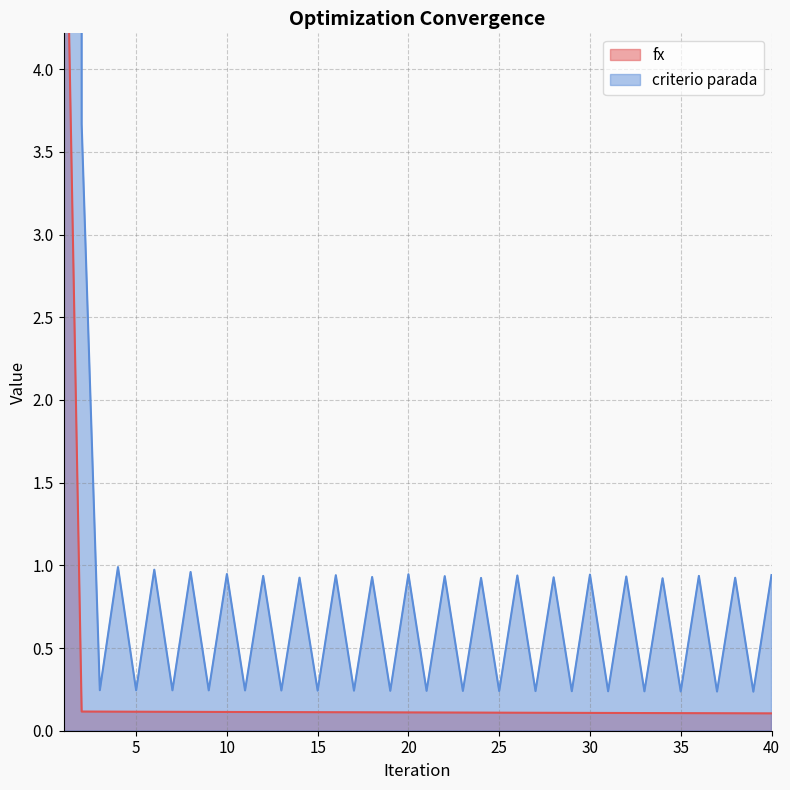

True or false: criterio parada and fx intersect in this chart.

False